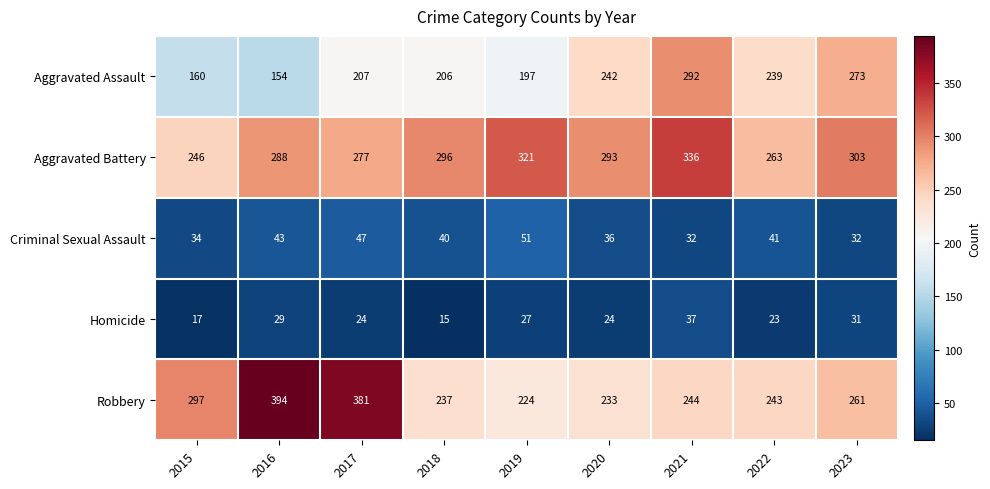

List the series in order of their peak value, lowest first.

Homicide, Criminal Sexual Assault, Aggravated Assault, Aggravated Battery, Robbery